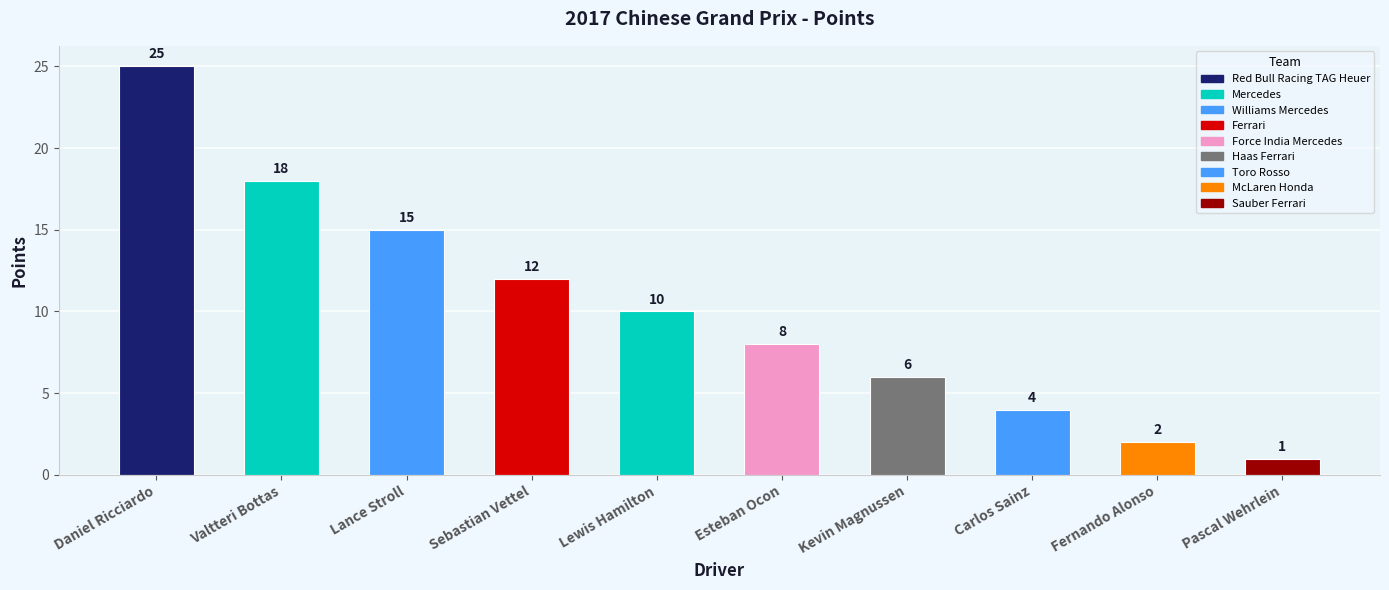

What is the average value?

10